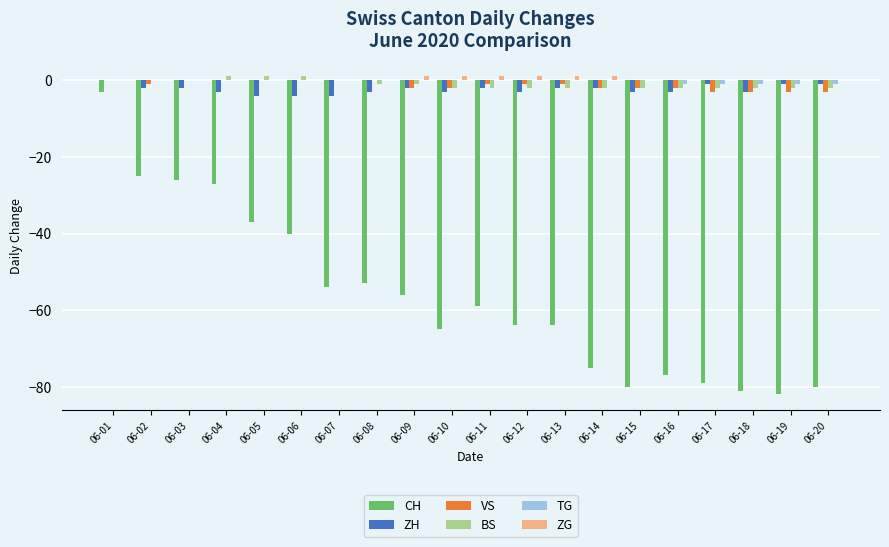

Reading left to right, what are all the values shown in this chart?

CH: 06-01=-3	06-02=-25	06-03=-26	06-04=-27	06-05=-37	06-06=-40	06-07=-54	06-08=-53	06-09=-56	06-10=-65	06-11=-59	06-12=-64	06-13=-64	06-14=-75	06-15=-80	06-16=-77	06-17=-79	06-18=-81	06-19=-82	06-20=-80
ZH: 06-01=0	06-02=-2	06-03=-2	06-04=-3	06-05=-4	06-06=-4	06-07=-4	06-08=-3	06-09=-2	06-10=-3	06-11=-2	06-12=-3	06-13=-2	06-14=-2	06-15=-3	06-16=-3	06-17=-1	06-18=-3	06-19=-1	06-20=-1
VS: 06-01=0	06-02=-1	06-03=0	06-04=0	06-05=0	06-06=0	06-07=0	06-08=0	06-09=-2	06-10=-2	06-11=-1	06-12=-1	06-13=-1	06-14=-2	06-15=-2	06-16=-2	06-17=-3	06-18=-3	06-19=-3	06-20=-3
BS: 06-01=0	06-02=0	06-03=0	06-04=1	06-05=1	06-06=1	06-07=0	06-08=-1	06-09=-1	06-10=-2	06-11=-2	06-12=-2	06-13=-2	06-14=-2	06-15=-2	06-16=-2	06-17=-2	06-18=-2	06-19=-2	06-20=-2
TG: 06-01=0	06-02=0	06-03=0	06-04=0	06-05=0	06-06=0	06-07=0	06-08=0	06-09=0	06-10=0	06-11=0	06-12=0	06-13=0	06-14=0	06-15=0	06-16=-1	06-17=-1	06-18=-1	06-19=-1	06-20=-1
ZG: 06-01=0	06-02=0	06-03=0	06-04=0	06-05=0	06-06=0	06-07=0	06-08=0	06-09=1	06-10=1	06-11=1	06-12=1	06-13=1	06-14=1	06-15=0	06-16=0	06-17=0	06-18=0	06-19=0	06-20=0